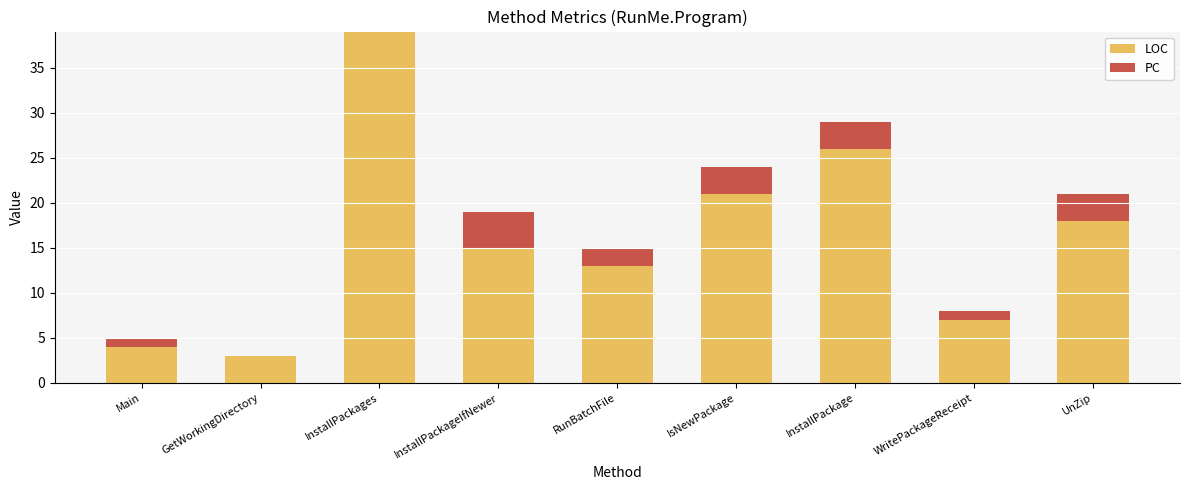

What are all the series names shown in the legend?

LOC, PC